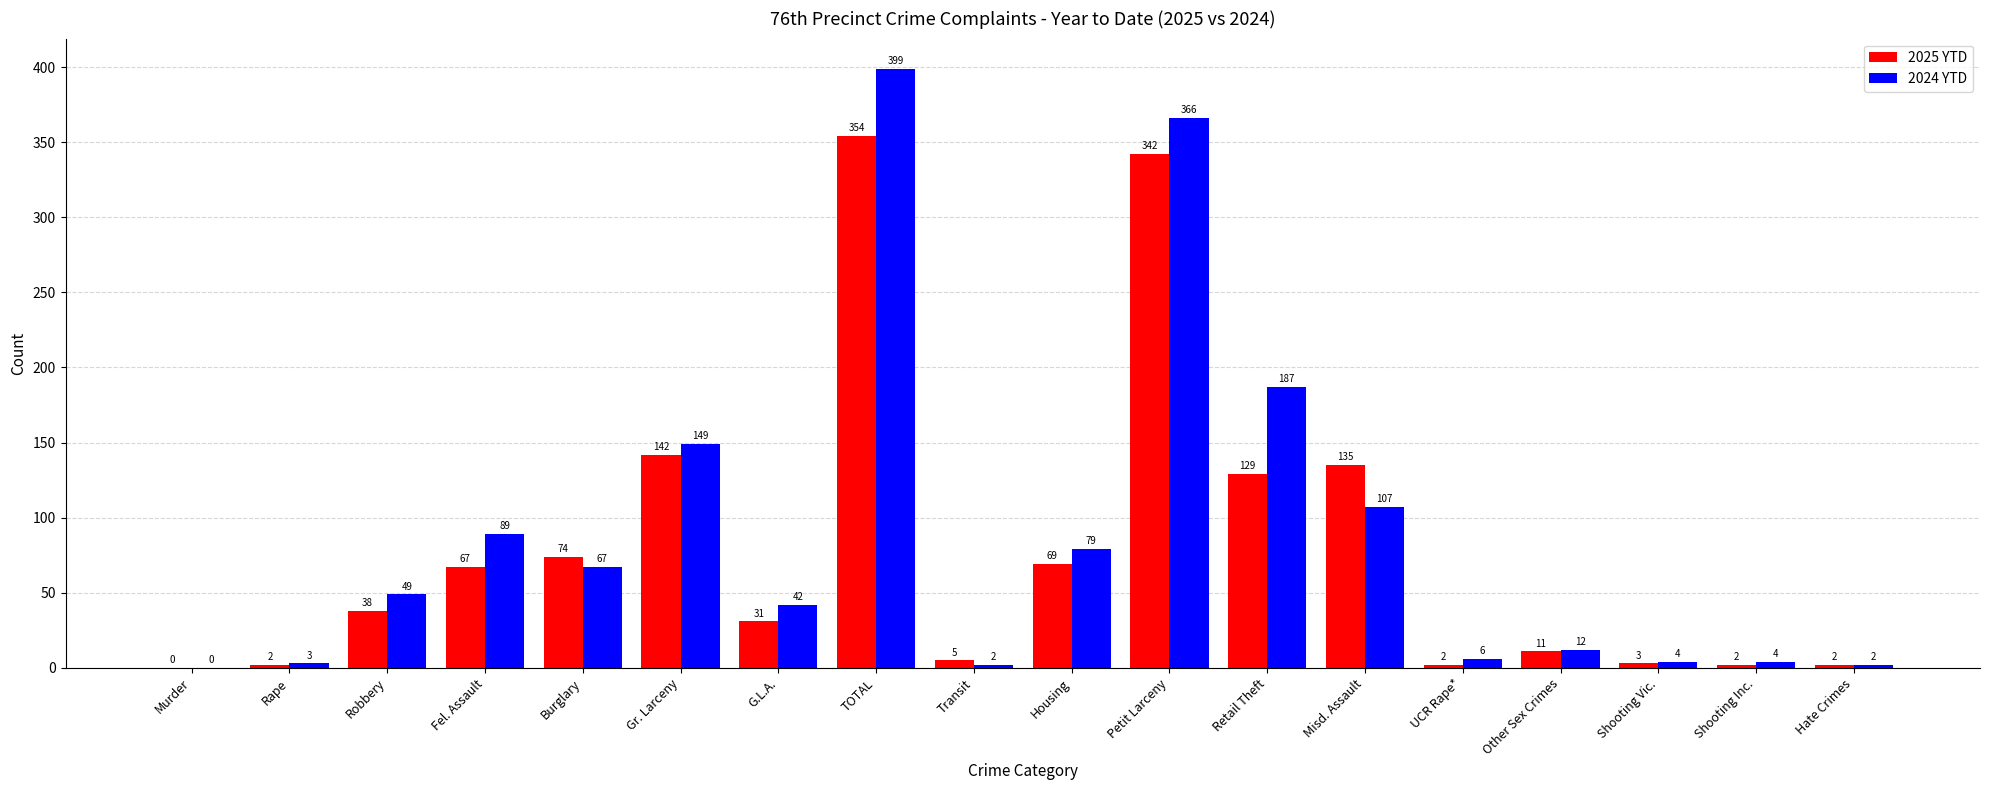

The 2024 YTD series shows 4 at Shooting Vic.. True or false?

True